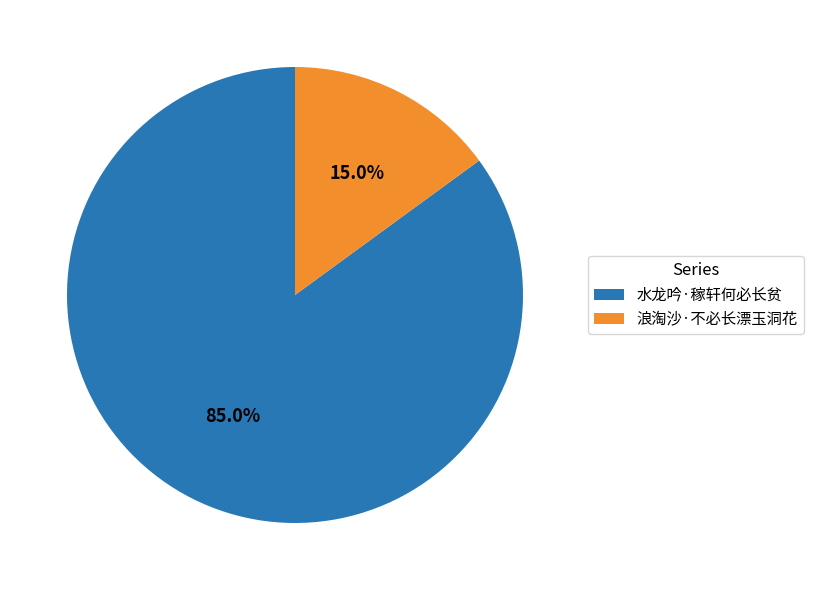

What percentage is the 浪淘沙·不必长漂玉洞花 slice, to the nearest percent?

15%